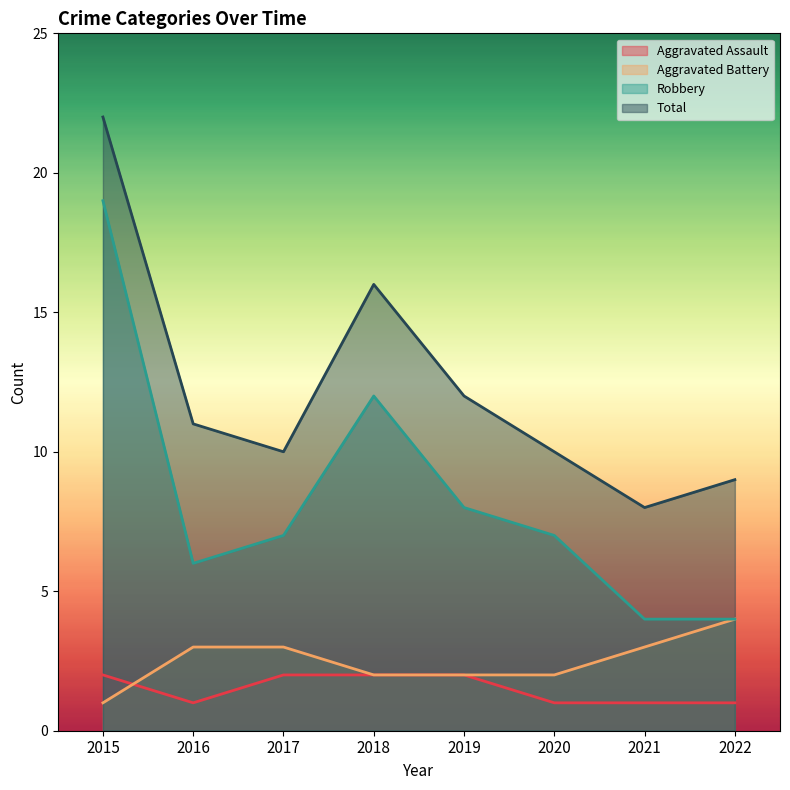

What is the difference between the Robbery values at 2022 and 2017?

3